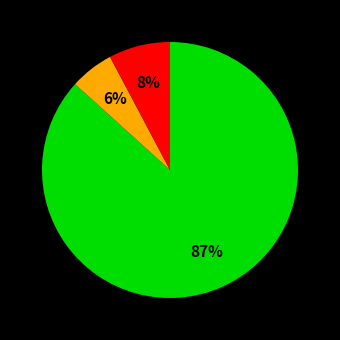

How many segments does this pie chart have?

3